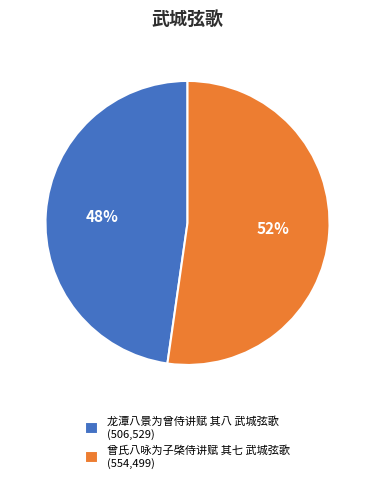

To the nearest percent, what is the combined percentage of 龙潭八景为曾侍讲赋 其八 武城弦歌 (506,529) and 曾氏八咏为子棨侍讲赋 其七 武城弦歌 (554,499)?

100%